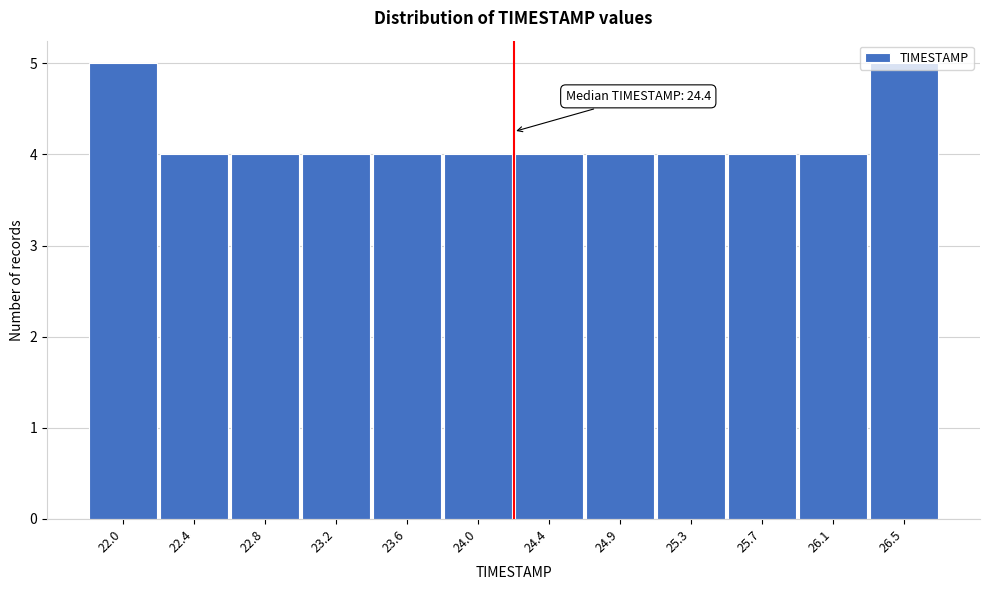

What is the maximum value shown in the chart?

5